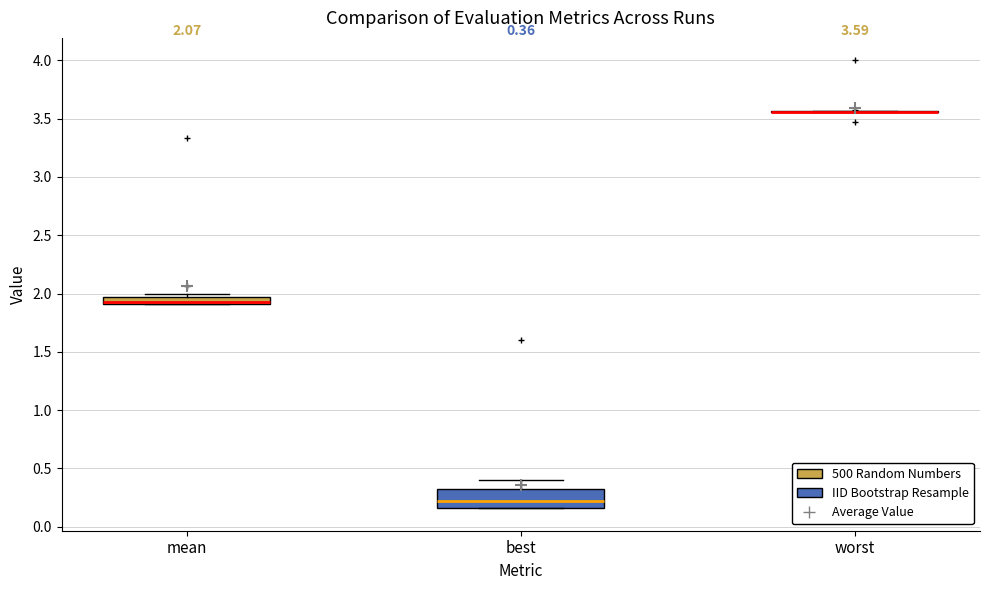

Which box is the tallest, from its lower edge to its upper edge?

best